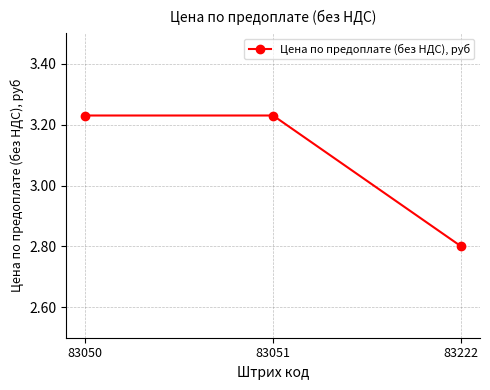

Which label corresponds to the smallest value in the chart?

83222